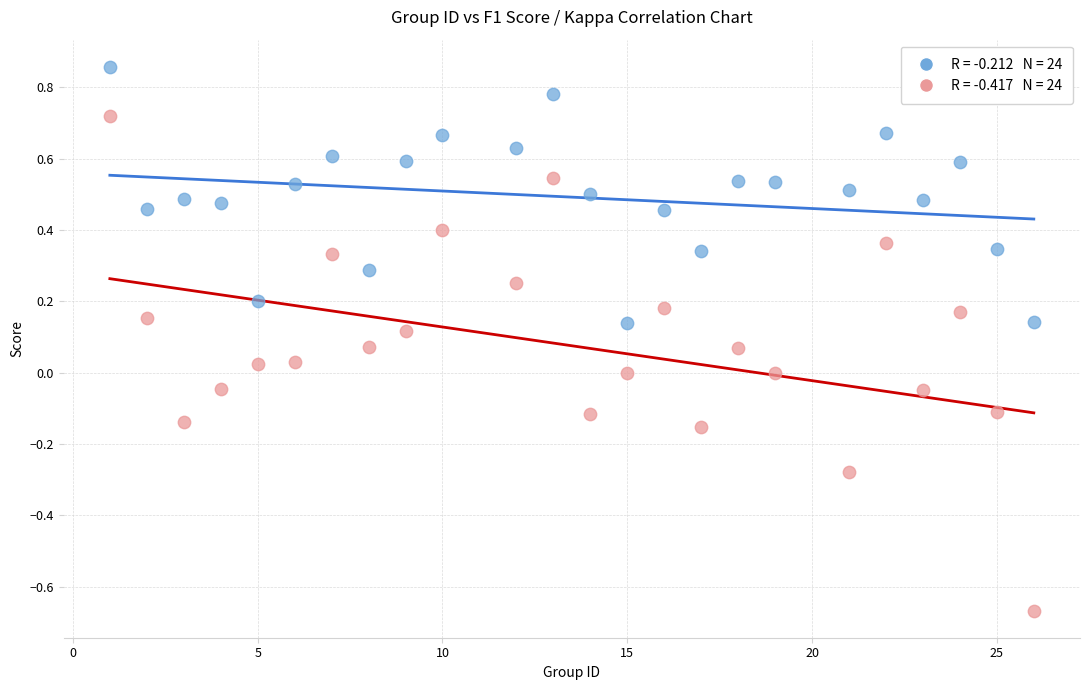

Across all data points, what is the range of Y values (max minus min)?

1.5